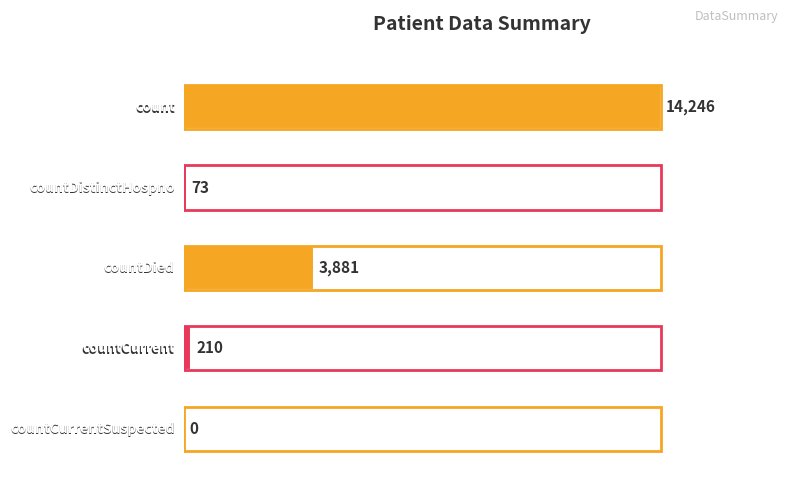

How many categories are shown in the chart?

5